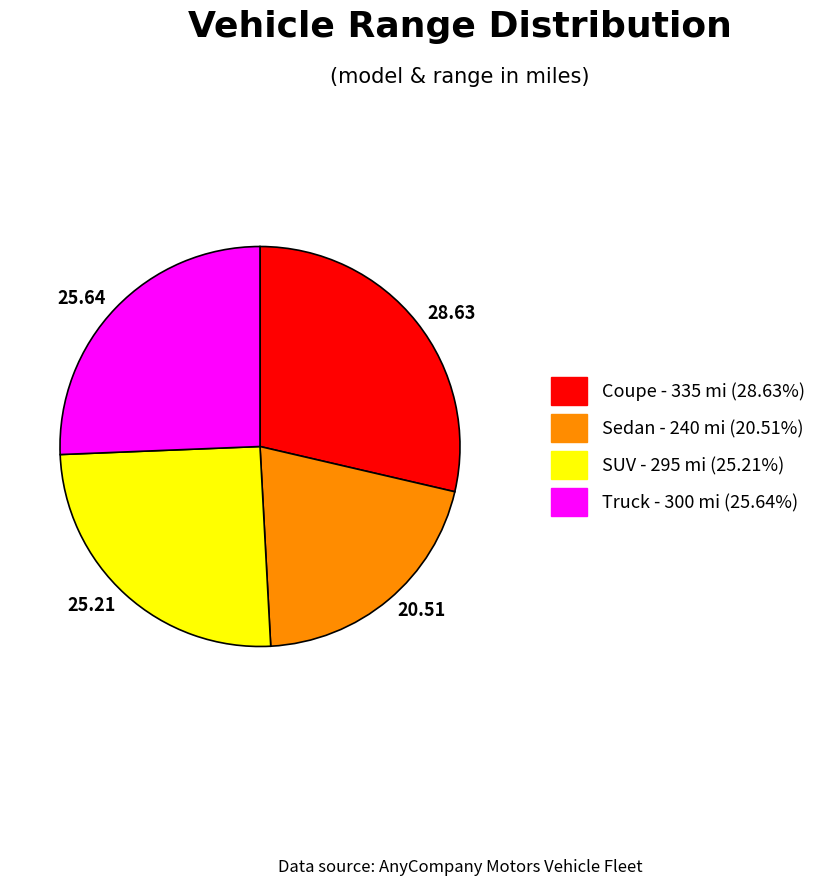

Is there a majority slice in this chart?

No